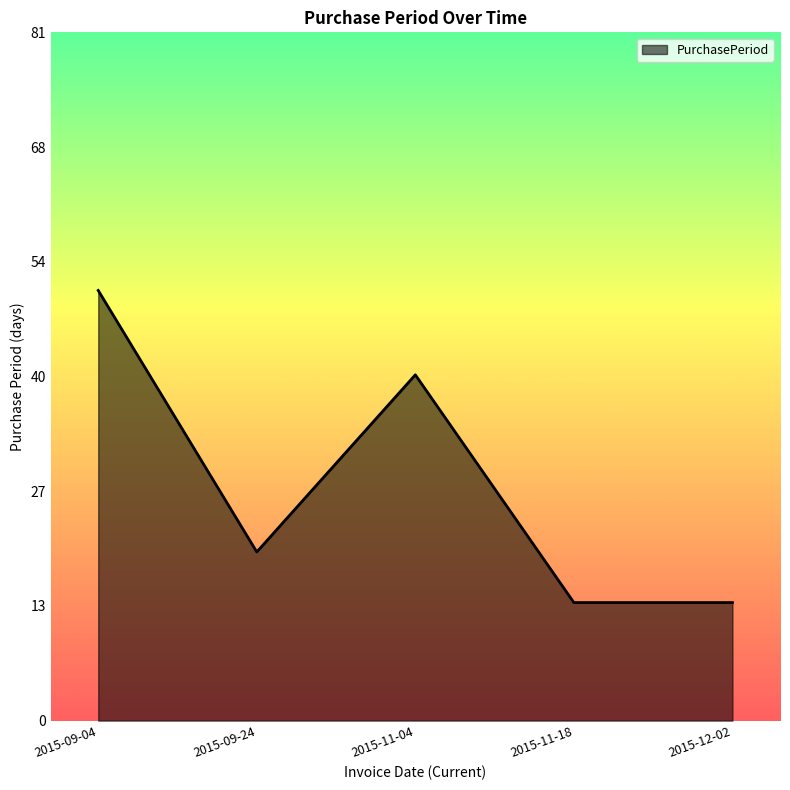

What is the minimum value shown in the chart?

14